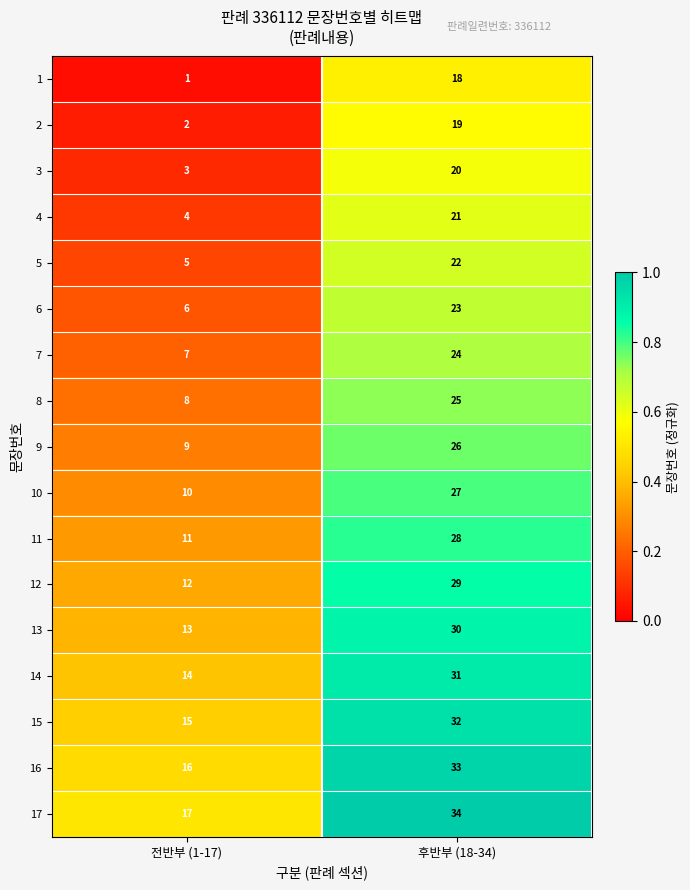

How many distinct data groups are displayed?

17